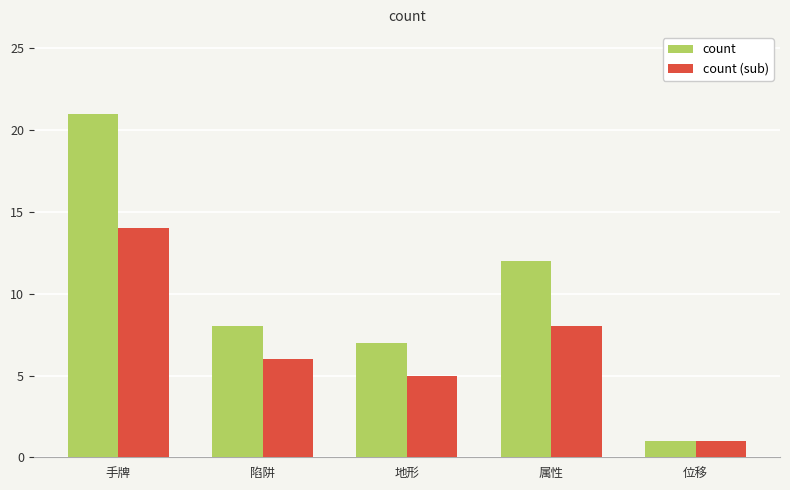

What is the spread (max minus min) of values at 陷阱?

2